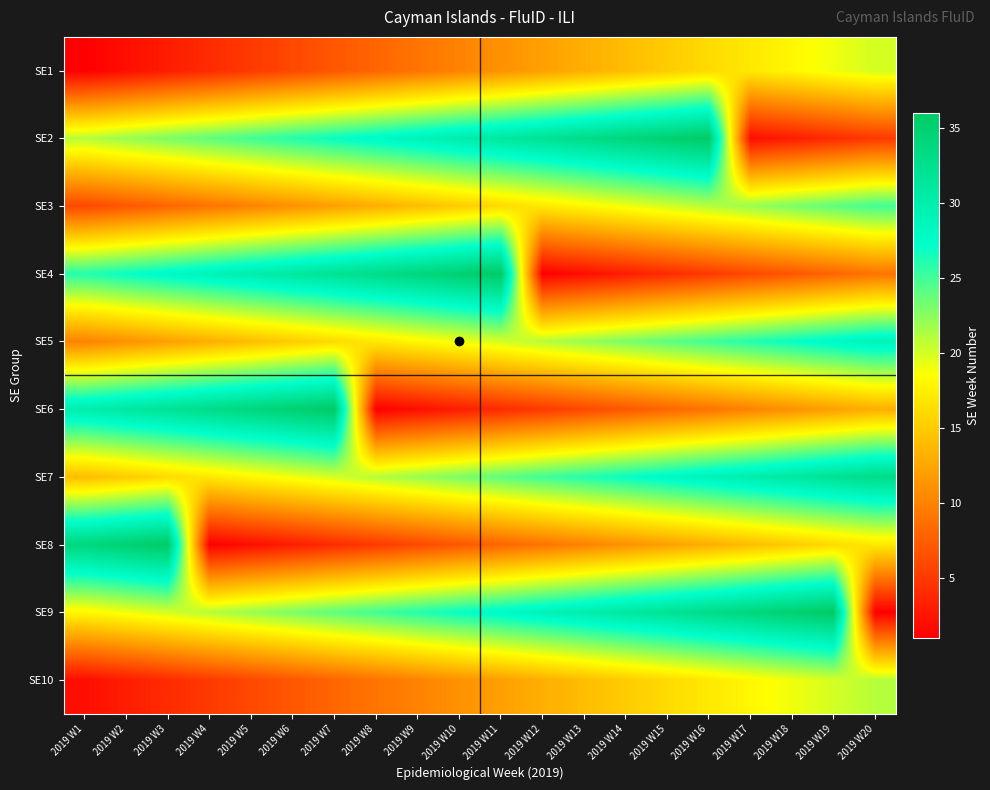

What is the total value across all series at 2019 W3?

182